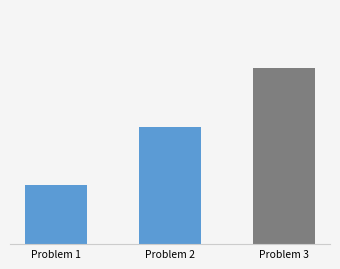

Does the chart contain any negative values?

No